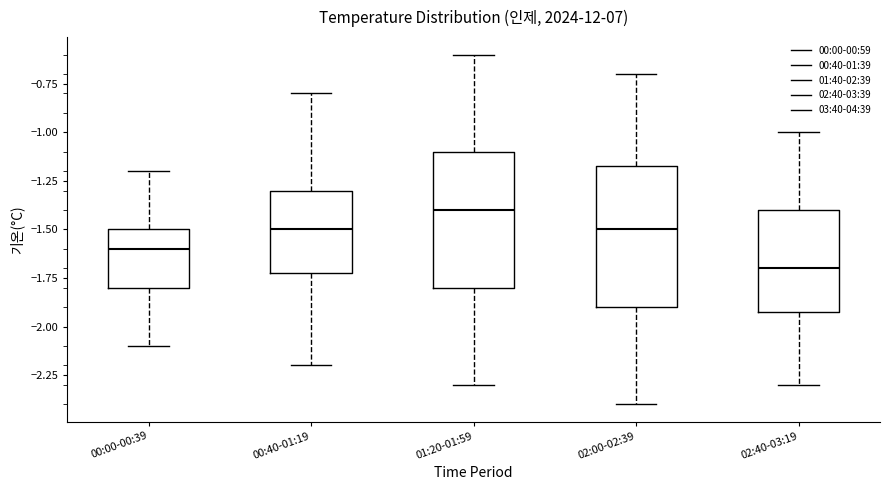

Which box's median line is the highest?

01:20-01:59